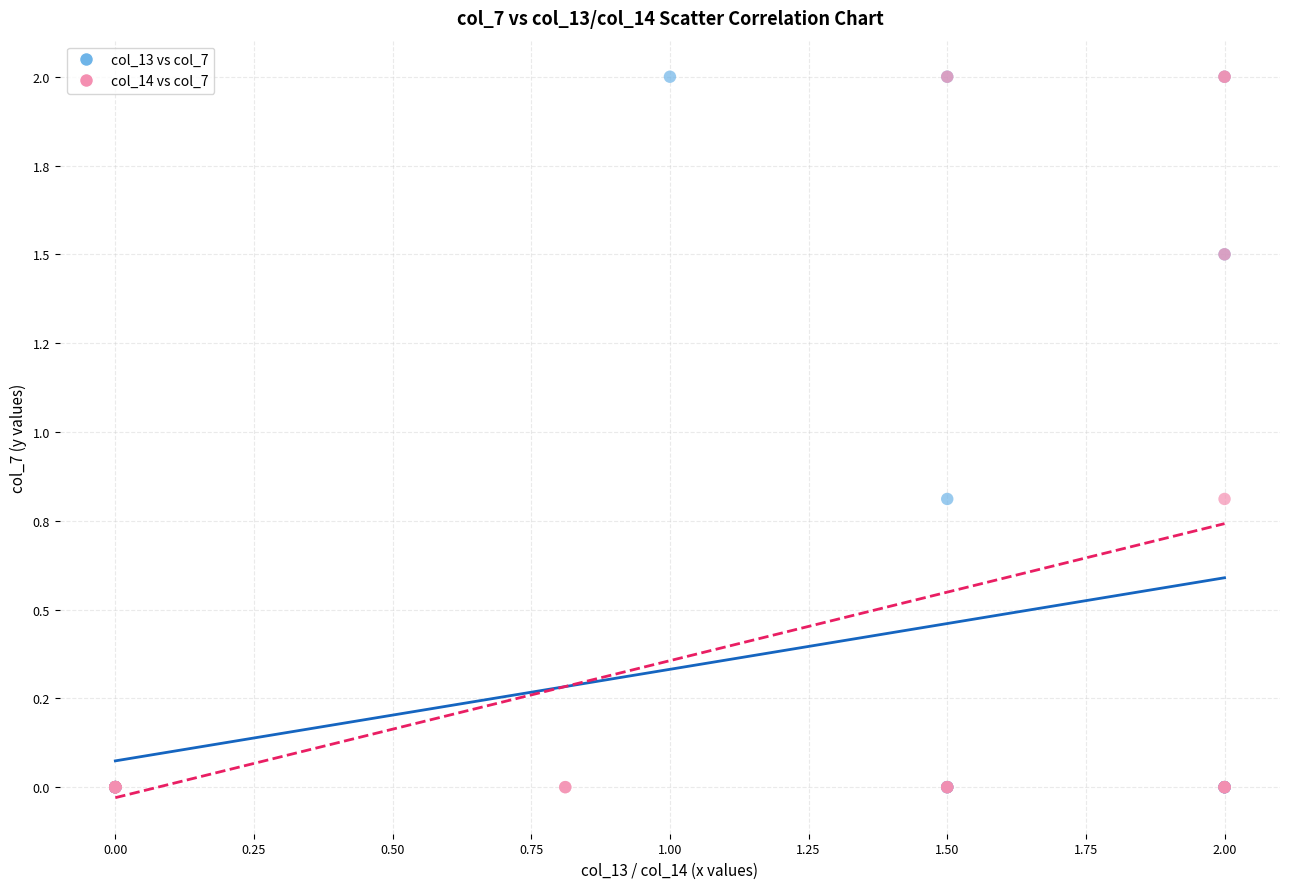

What are all the series names shown in the legend?

col_13 vs col_7, col_14 vs col_7